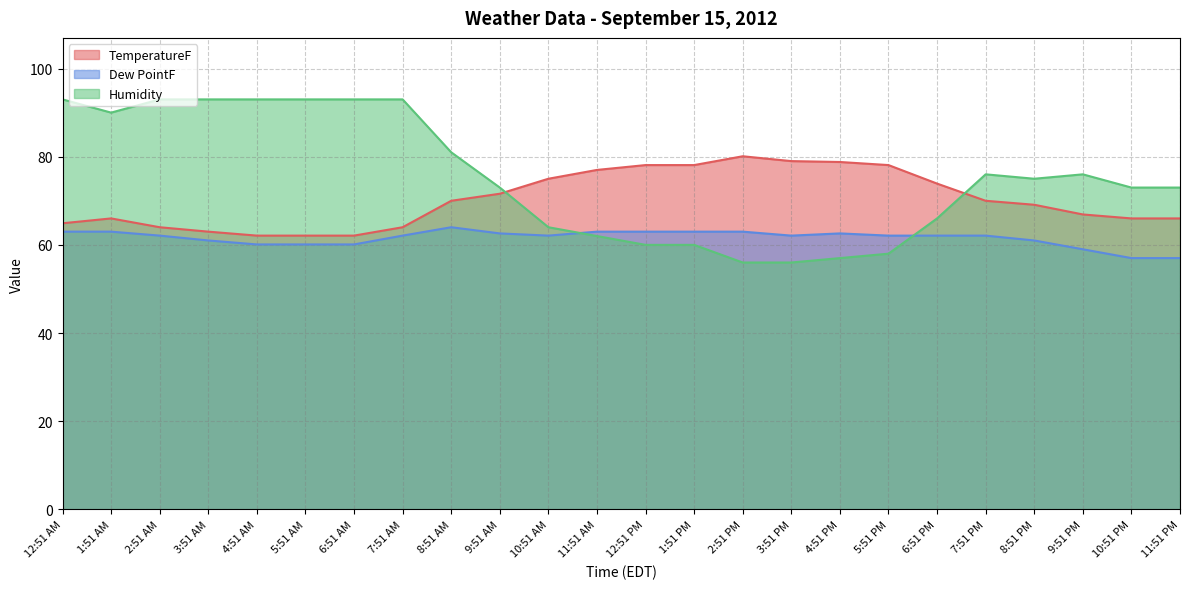

What is the difference between the maximum and minimum values in the TemperatureF series?

18.0